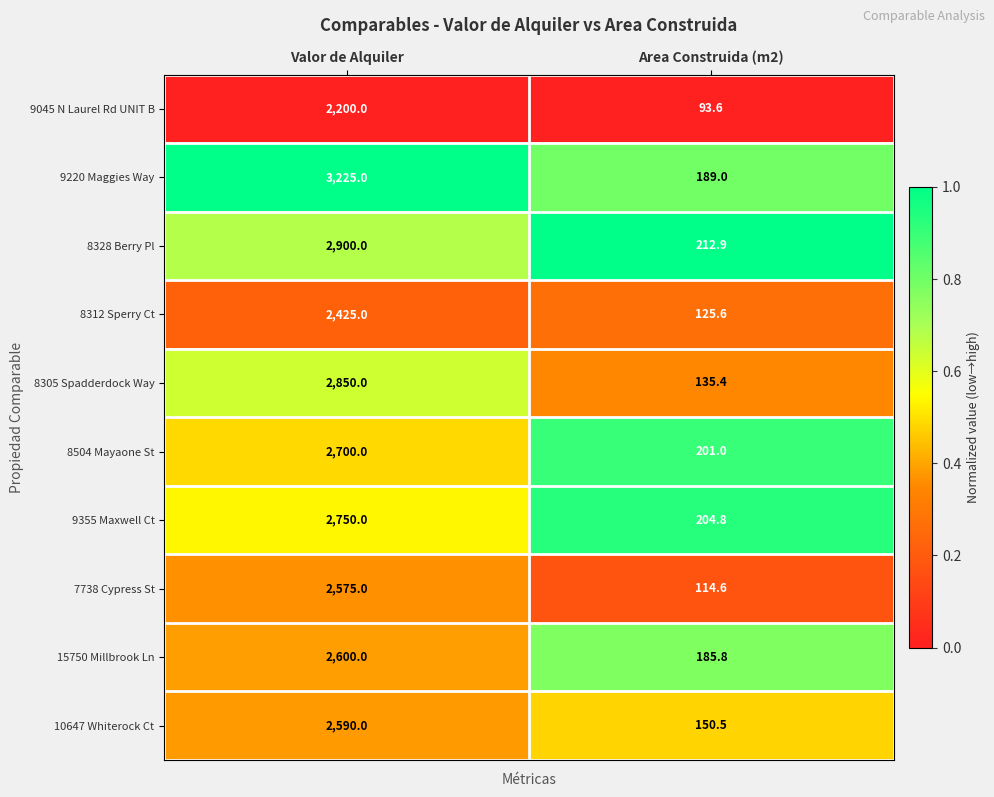

True or false: 8305 Spadderdock Way has a value of 135.4 at Area Construida (m2).

True